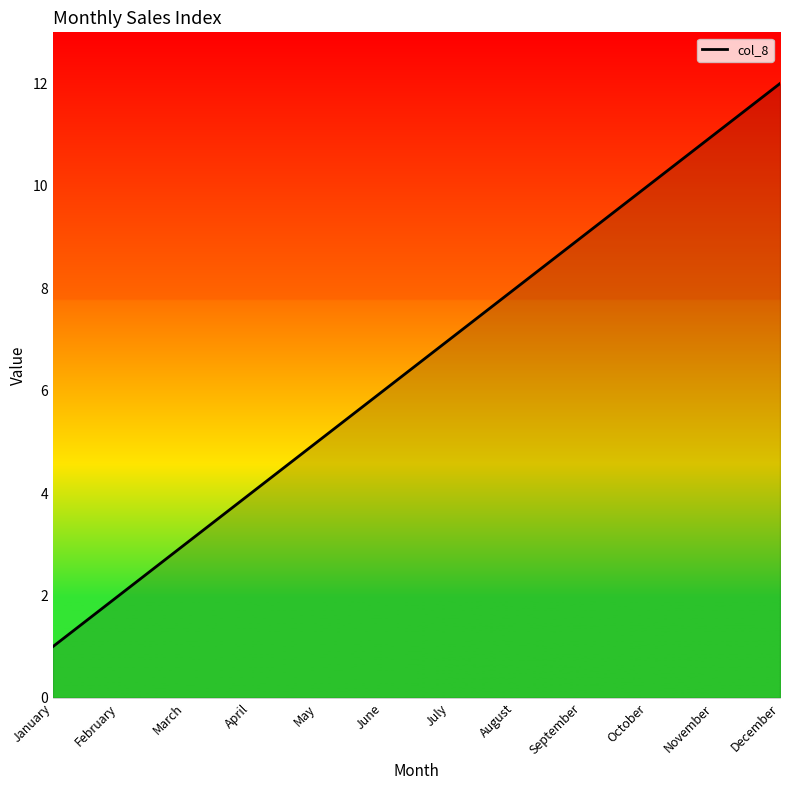

True or false: there are more than 1 points higher than both neighbors.

False